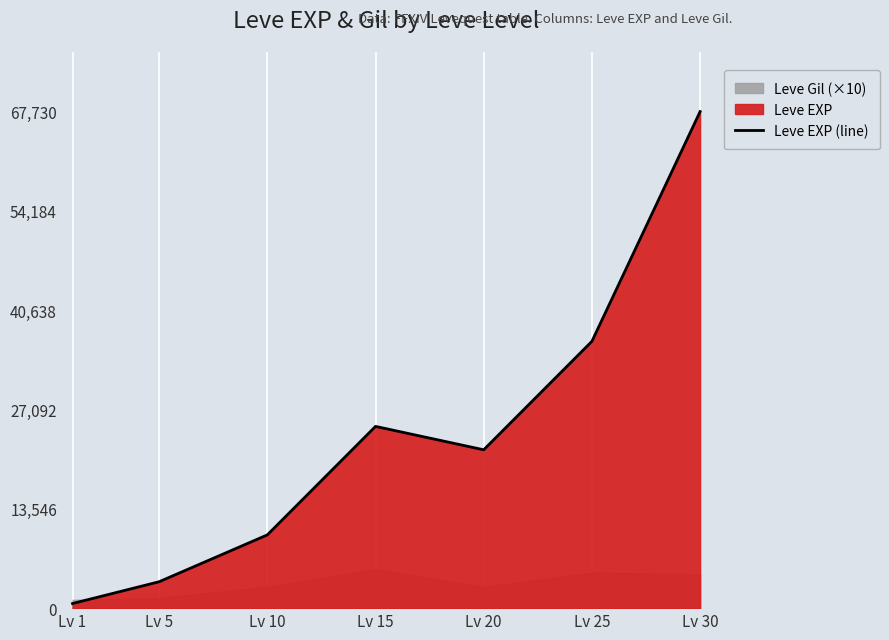

Reading left to right, list all the values displayed in this chart.

630	3600	9990	24790	21600	36390	67730